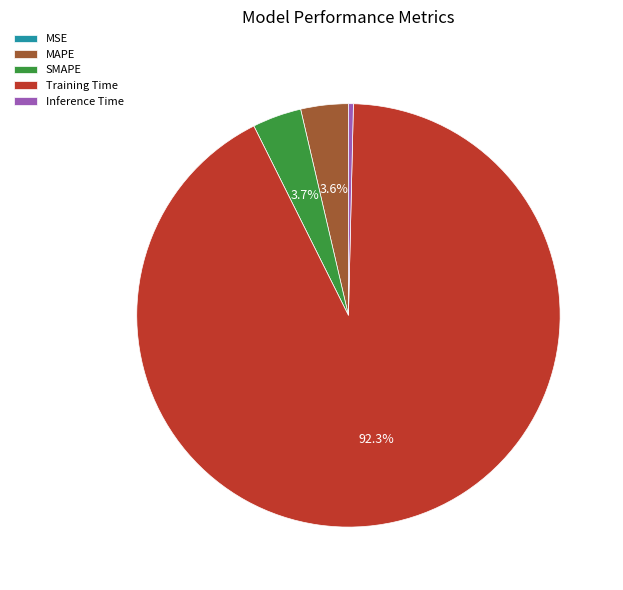

Does Training Time represent more than half of the total?

Yes